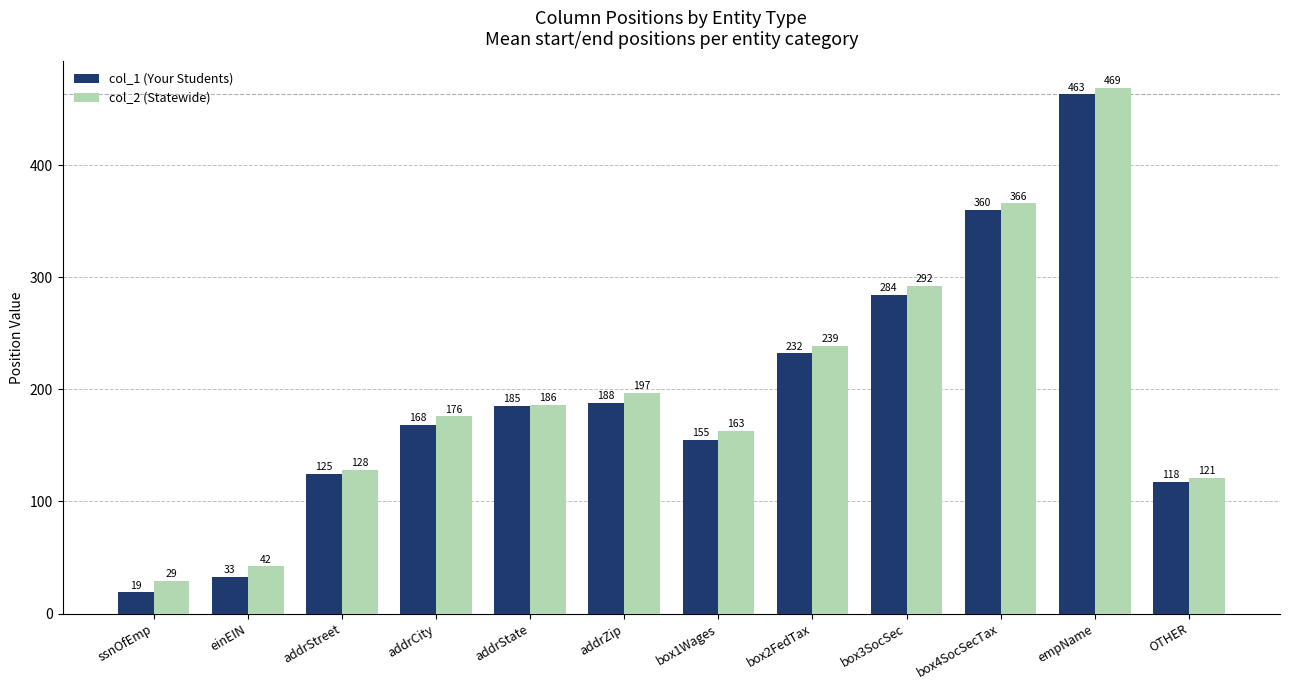

Where is col_2 (Statewide) nearest to the value 249?

box2FedTax